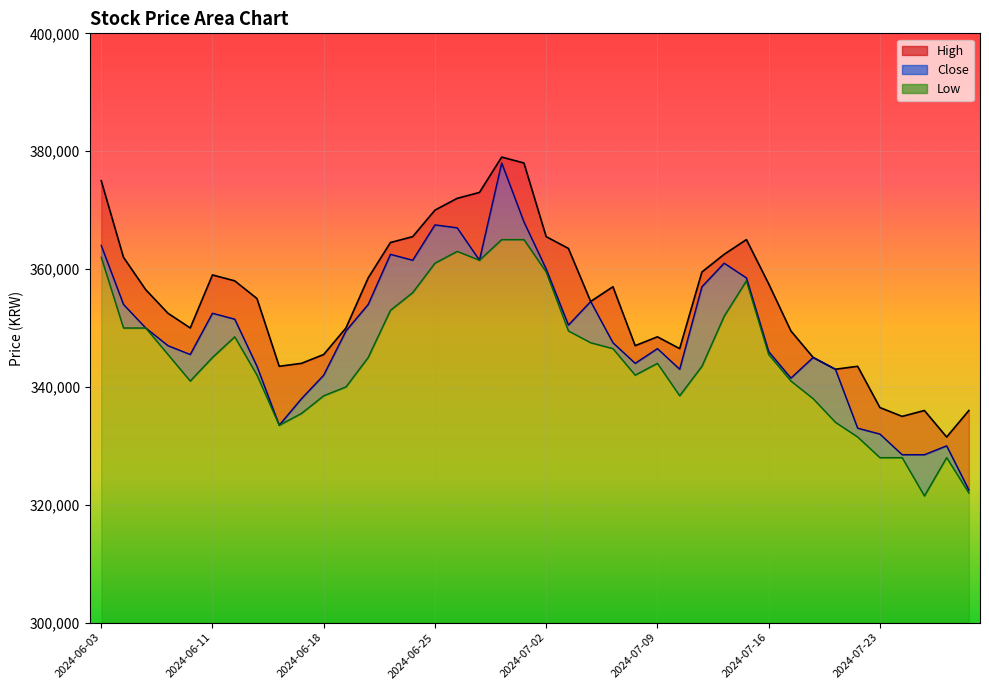

What position from the left is 2024-06-26?

17